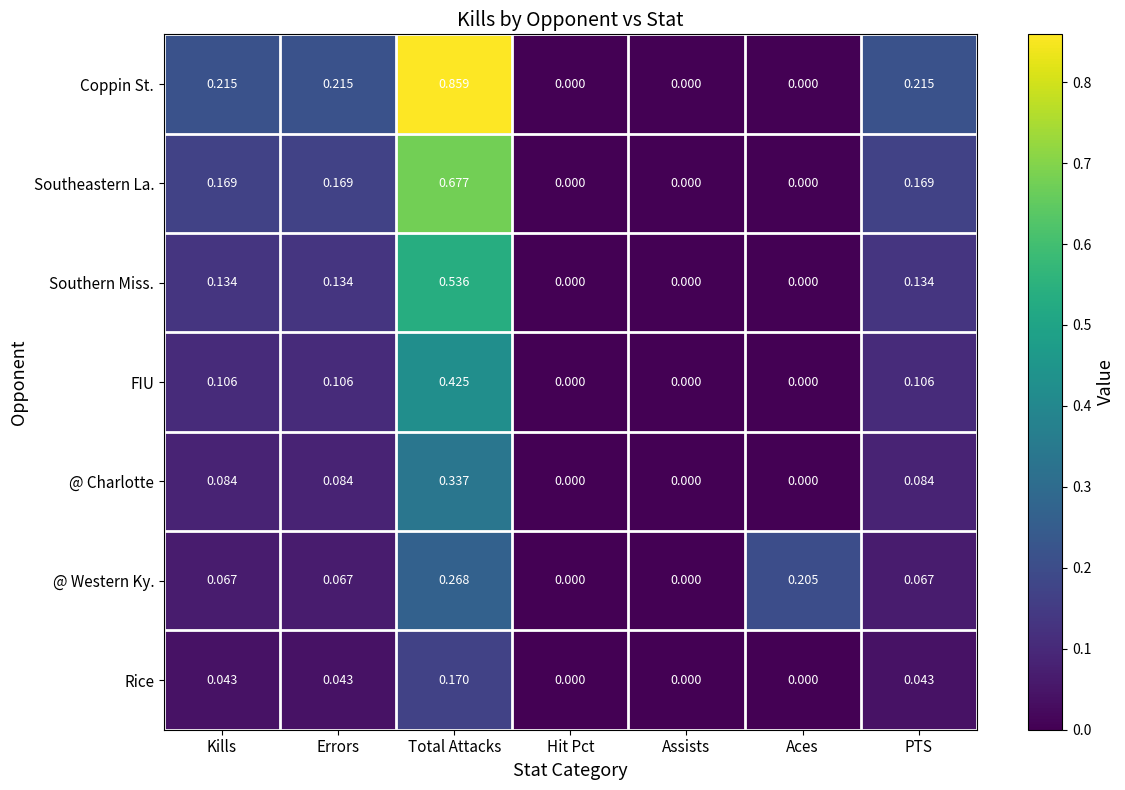

At which category does the chart reach its peak across all series?

Total Attacks